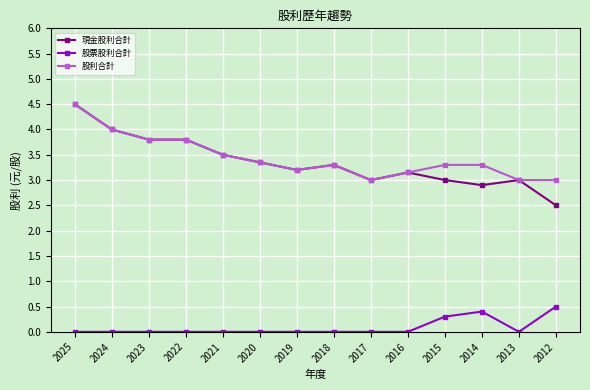

True or false: 現金股利合計 has more than 1 points higher than both neighbors.

True